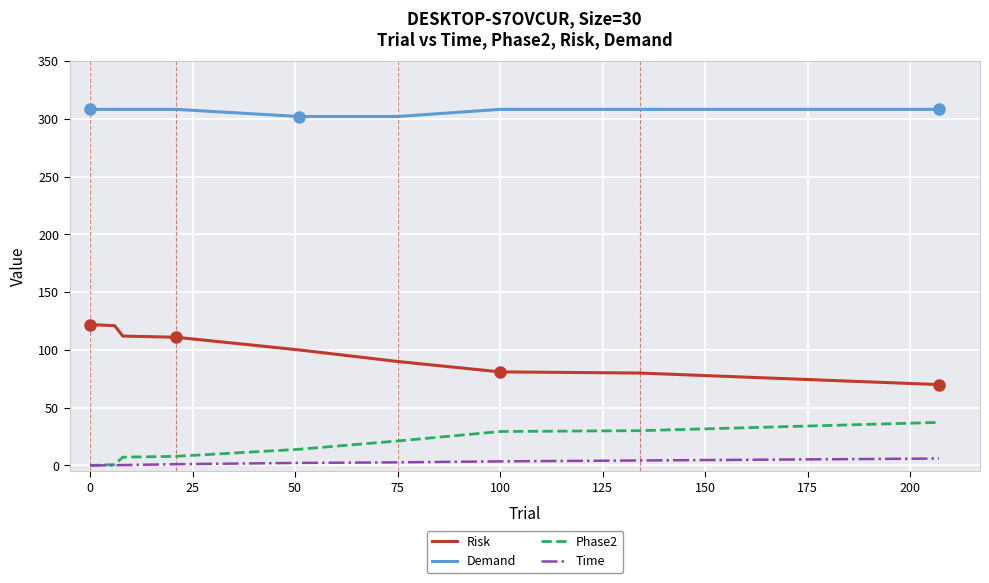

What is the average value of the Time series?

2.2